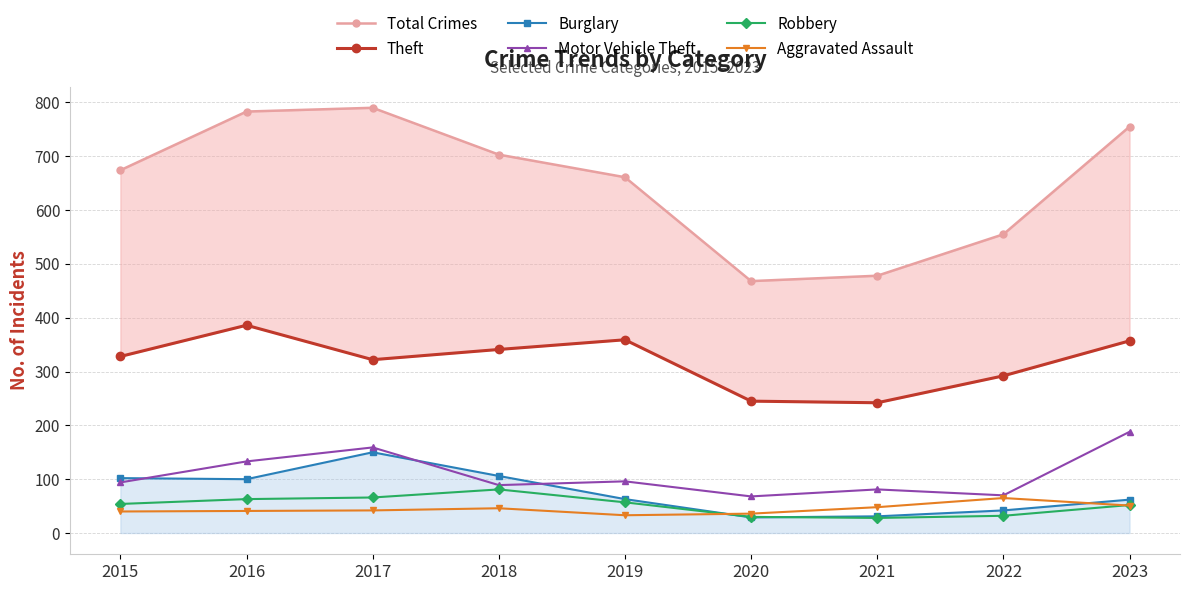

At which category is the sum across all series the highest?

2017